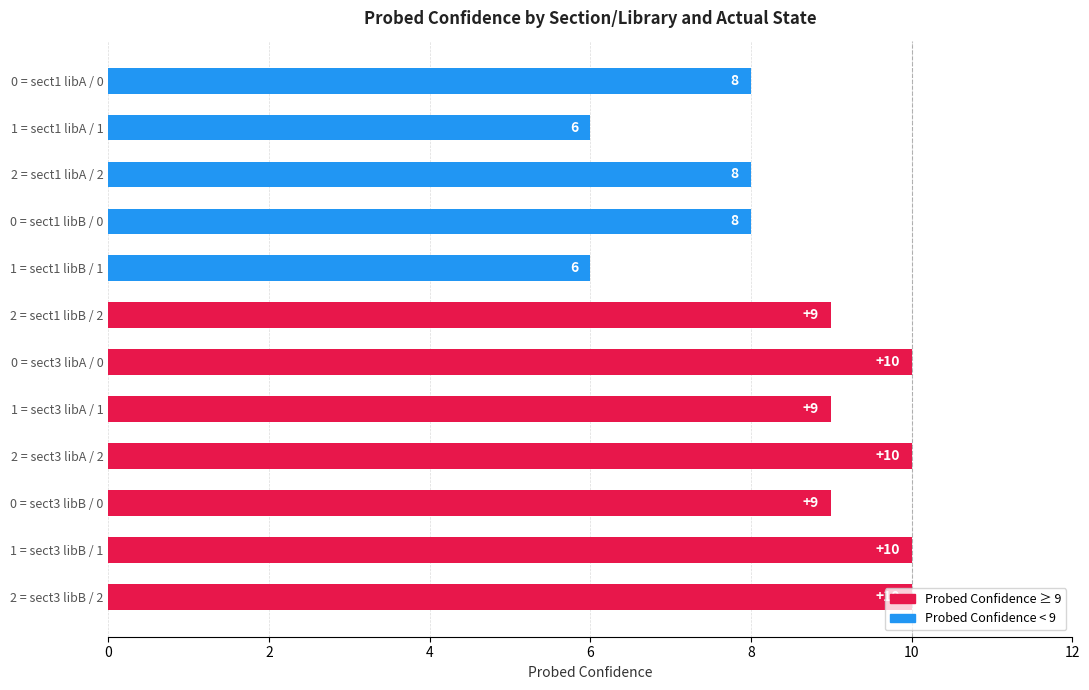

What is the maximum value shown in the chart?

10